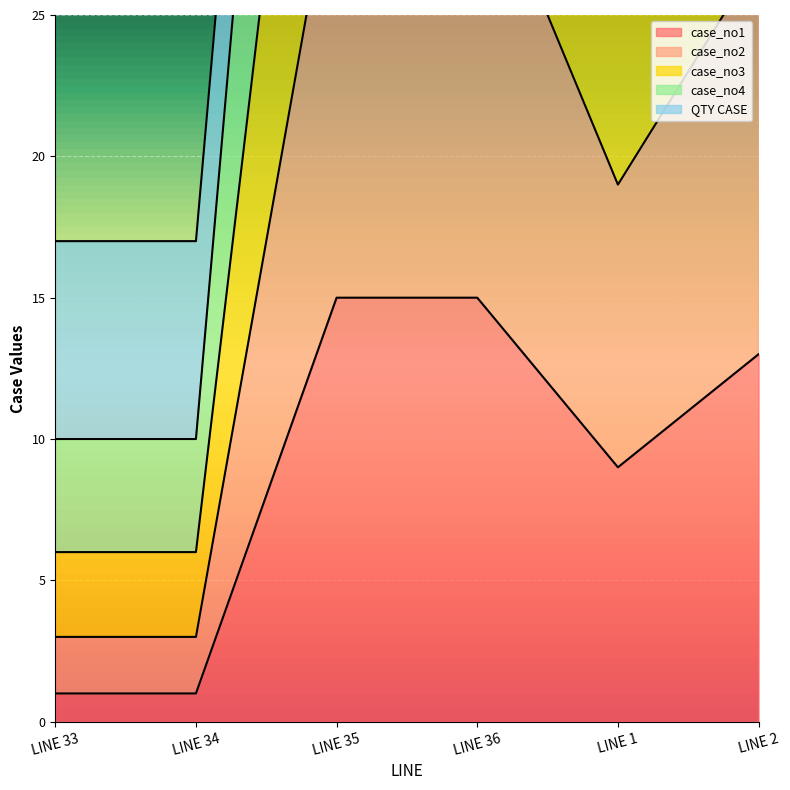

The value of case_no3 at LINE 1 is 12. True or false?

False